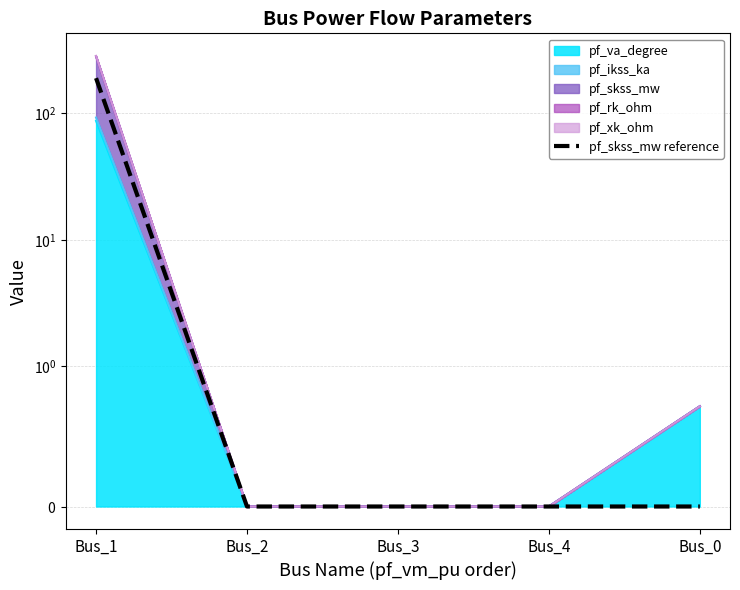

List the labels in order of value, largest first.

Bus_1, Bus_2, Bus_3, Bus_4, Bus_0